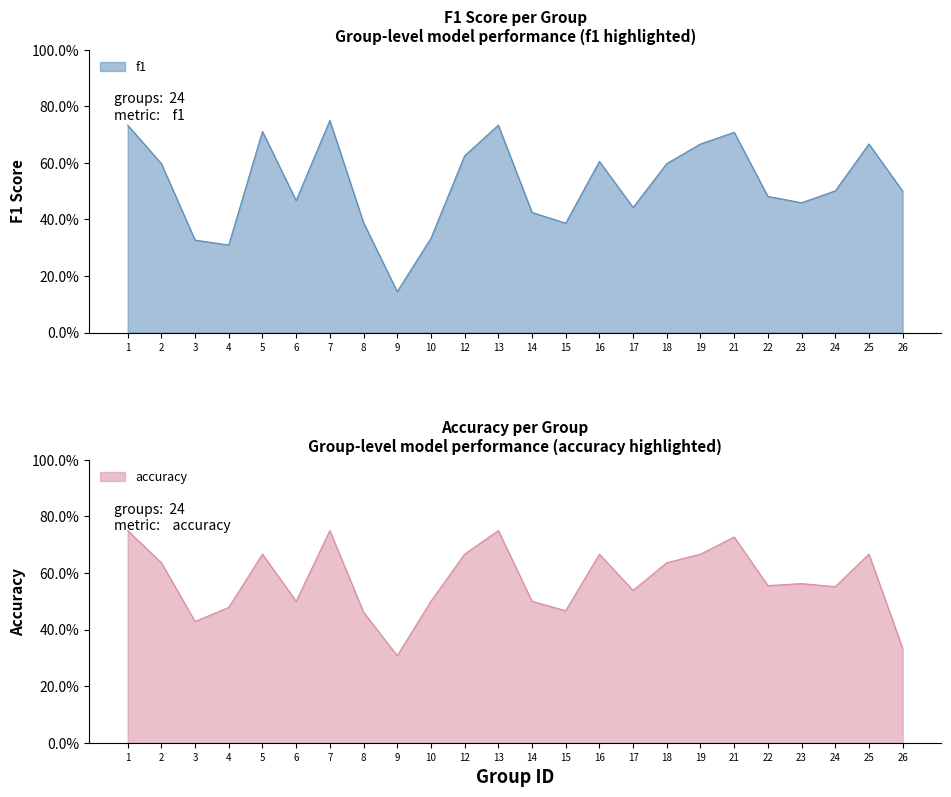

The accuracy series shows 0.7 at 25. True or false?

True